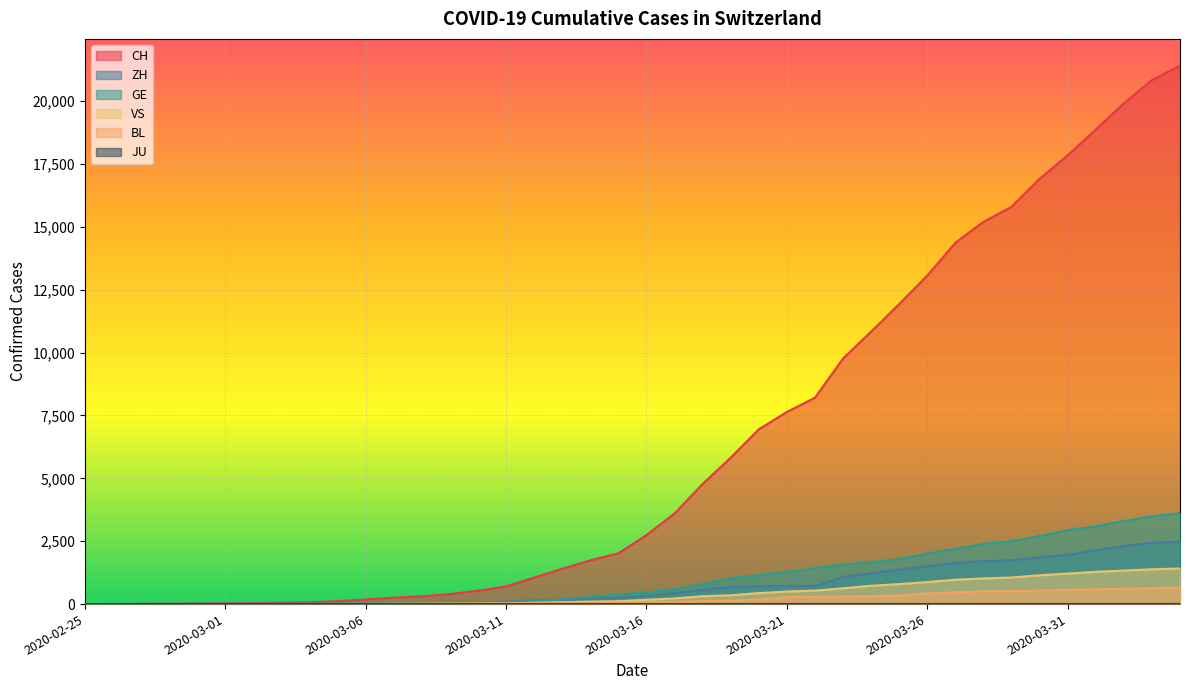

At which category is the sum across all series the highest?

2020-04-04